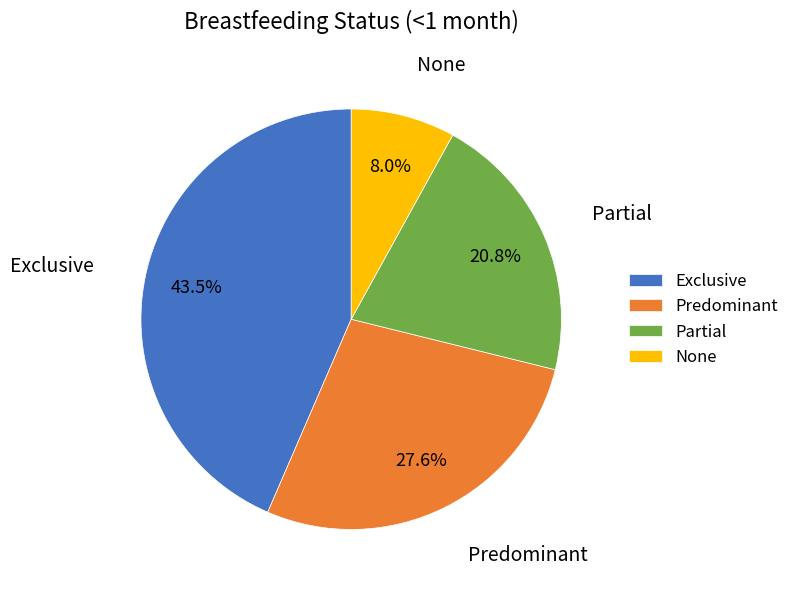

Which slice is the smallest?

None